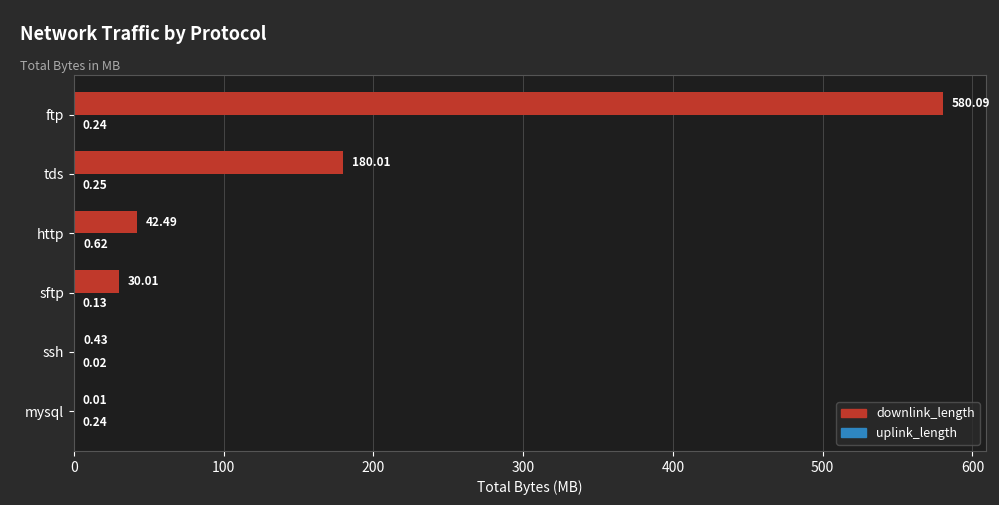

At which label is downlink_length closest to 290?

tds